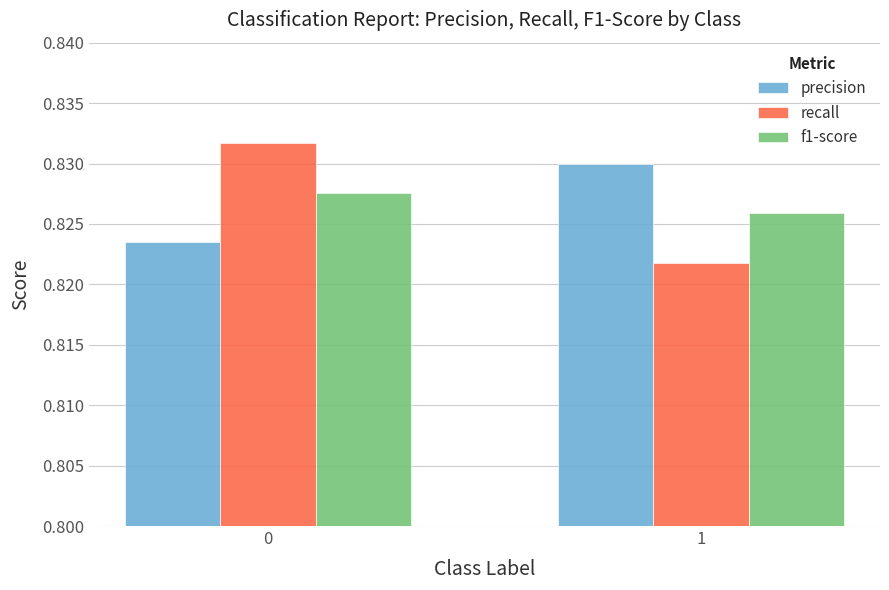

Count the recall values in the range 0 to 1.

2